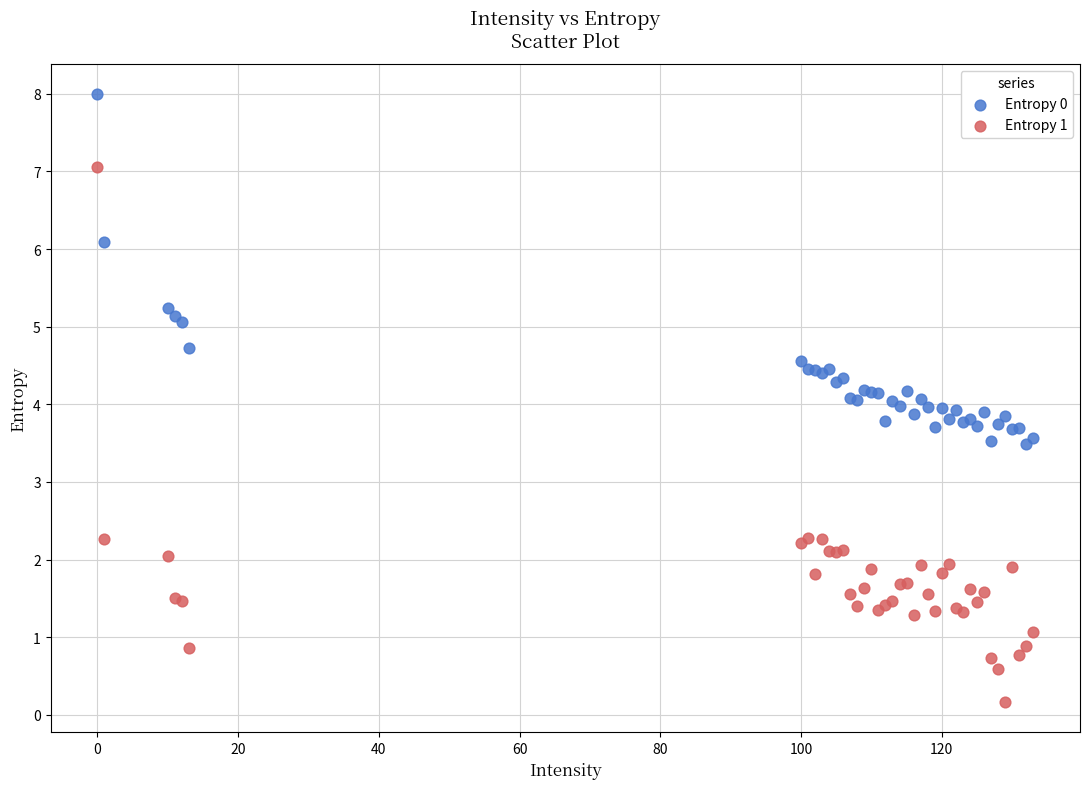

What are all the series names shown in the legend?

Entropy 0, Entropy 1